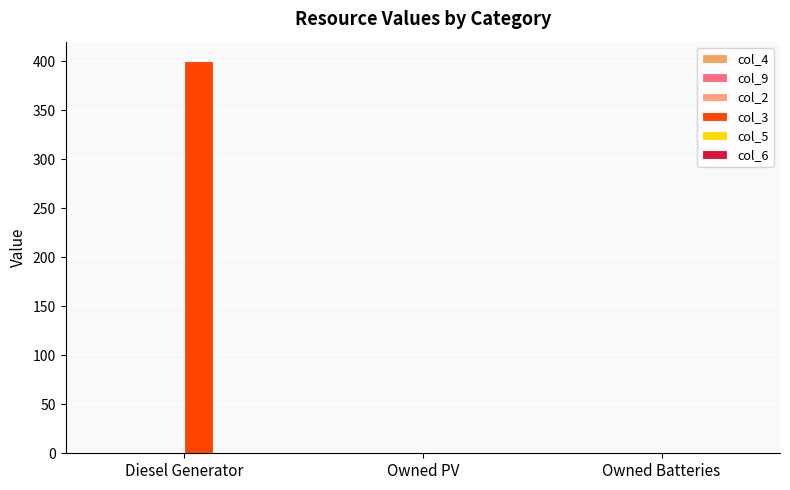

How many values exceed 0?

1